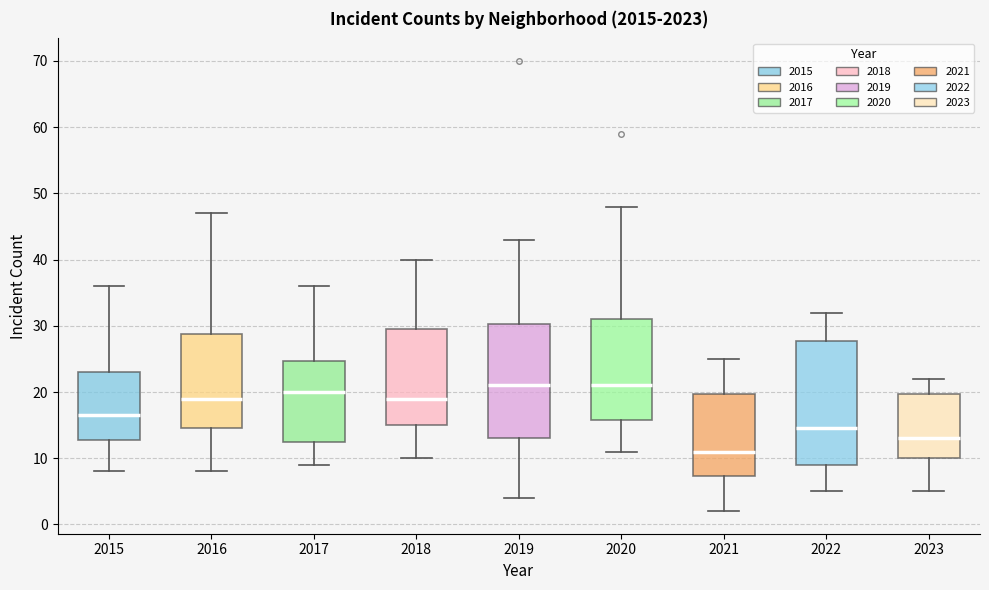

Which box is the tallest, from its lower edge to its upper edge?

2022